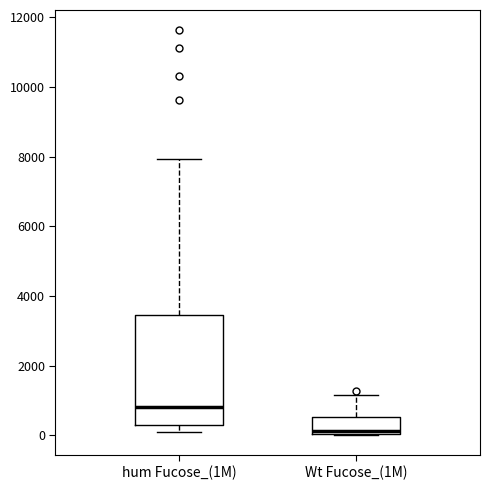

Which box is the tallest, from its lower edge to its upper edge?

hum Fucose_(1M)